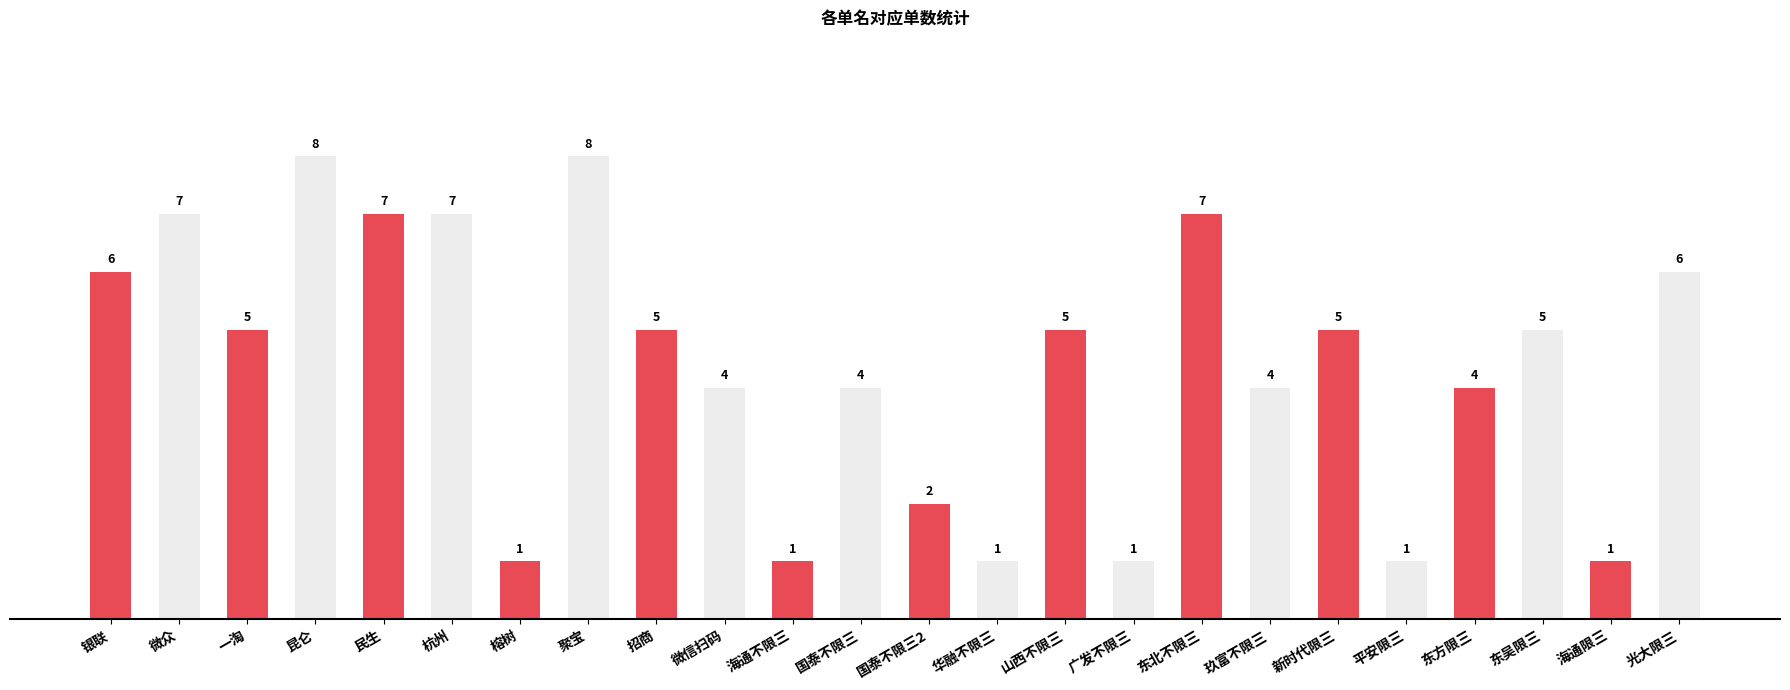

What is the difference between the maximum and minimum values?

7